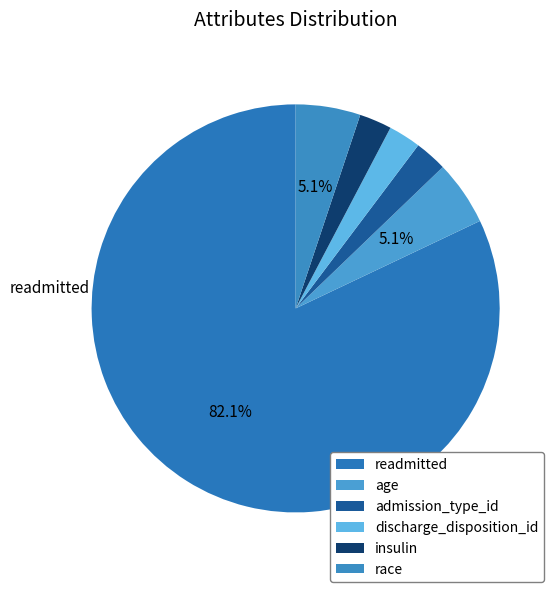

True or false: age accounts for 1% of the total.

False